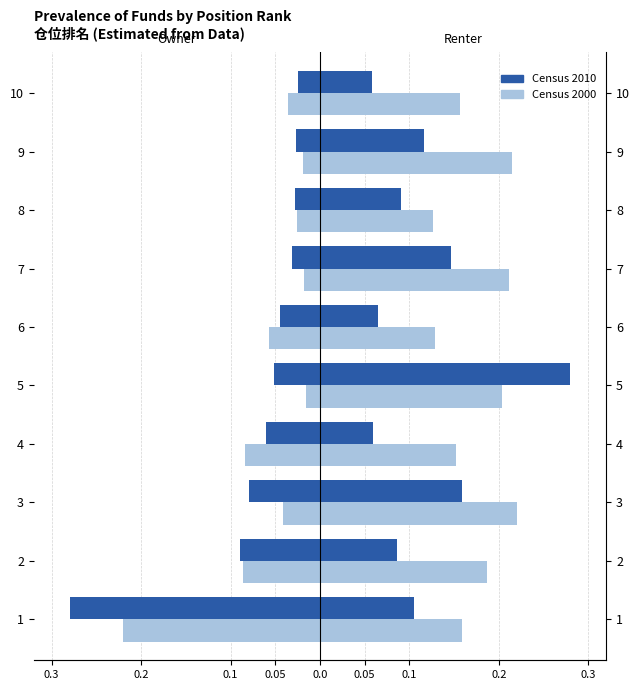

What is the lowest value of the Census 2010 series?

-0.3